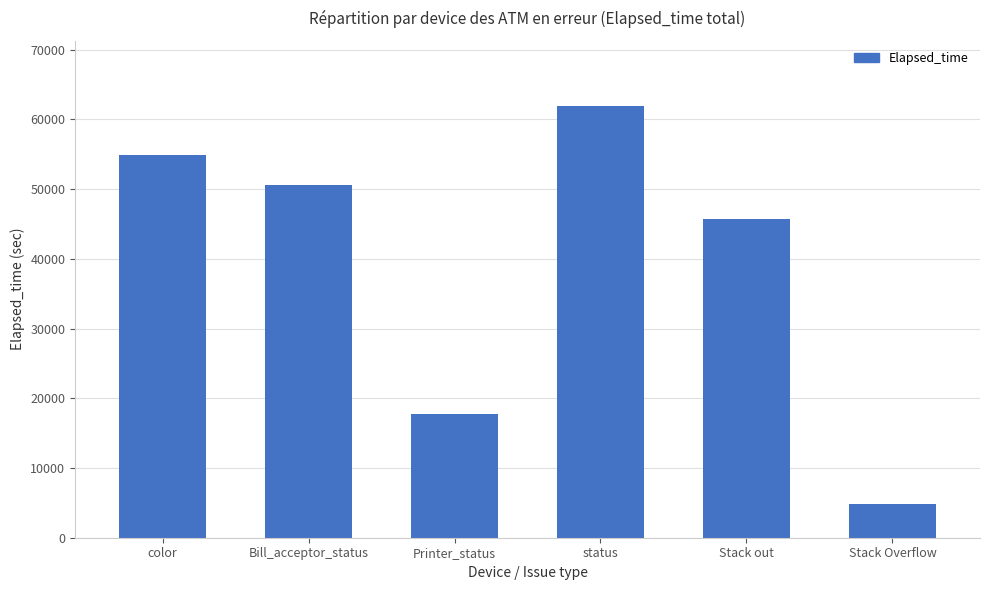

What is the label of the 2nd bar from the left?

Bill_acceptor_status